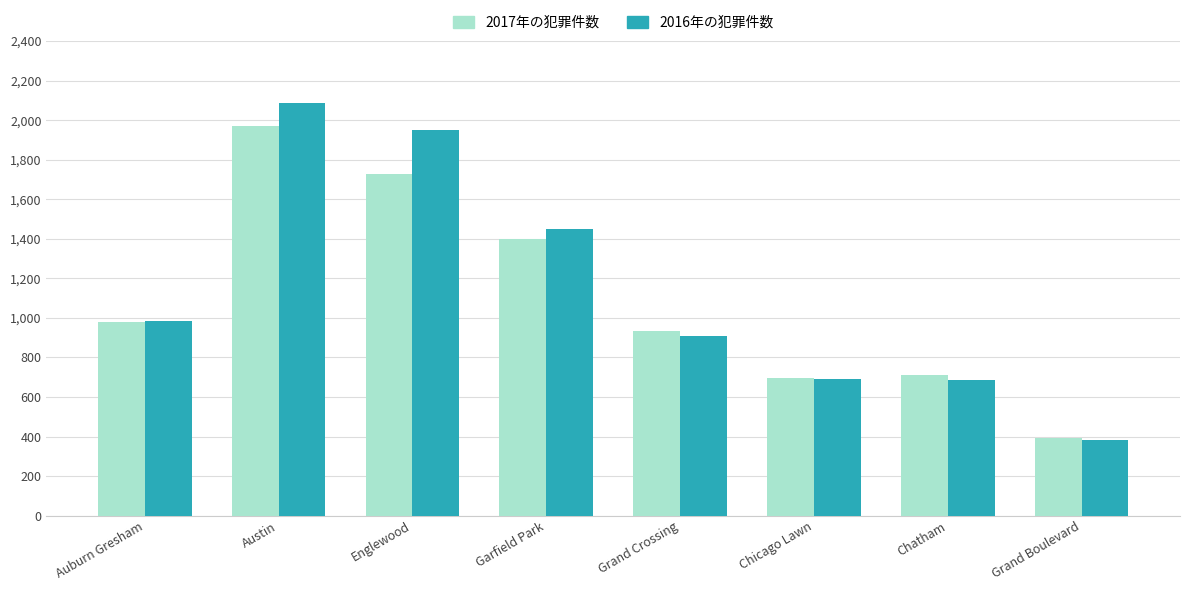

How many groups of bars are there?

8